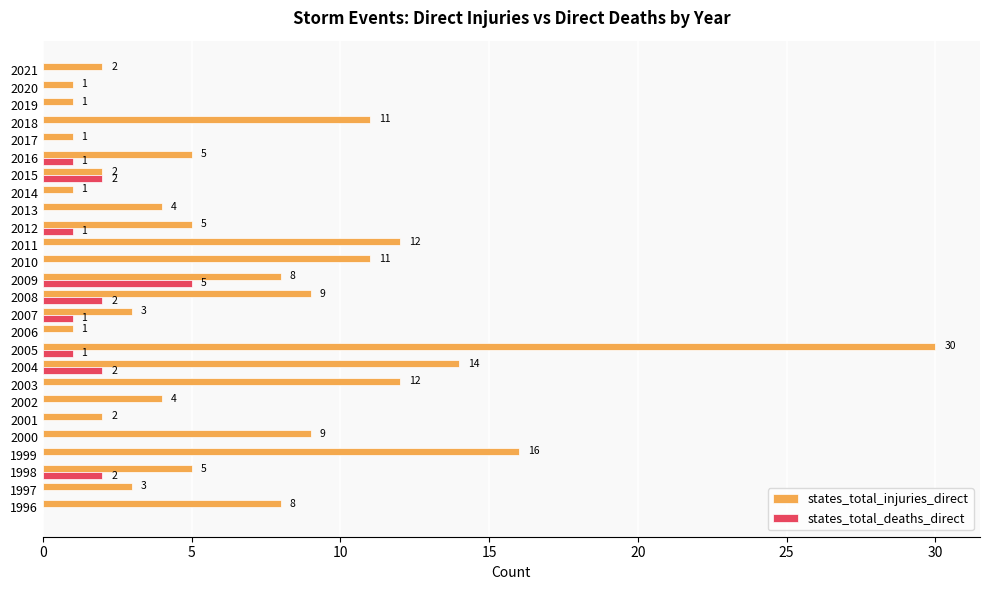

Which category has the highest value in the states_total_injuries_direct series?

2005